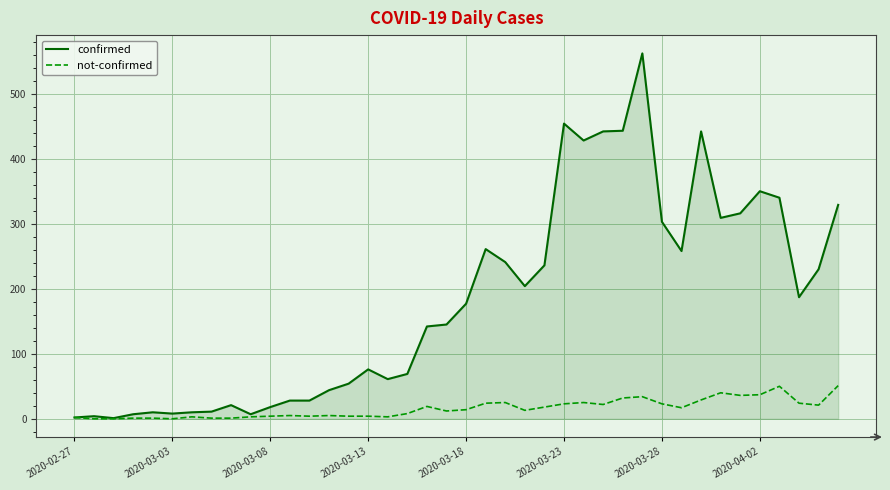

Rank the series by their maximum value, from highest to lowest.

confirmed, not-confirmed